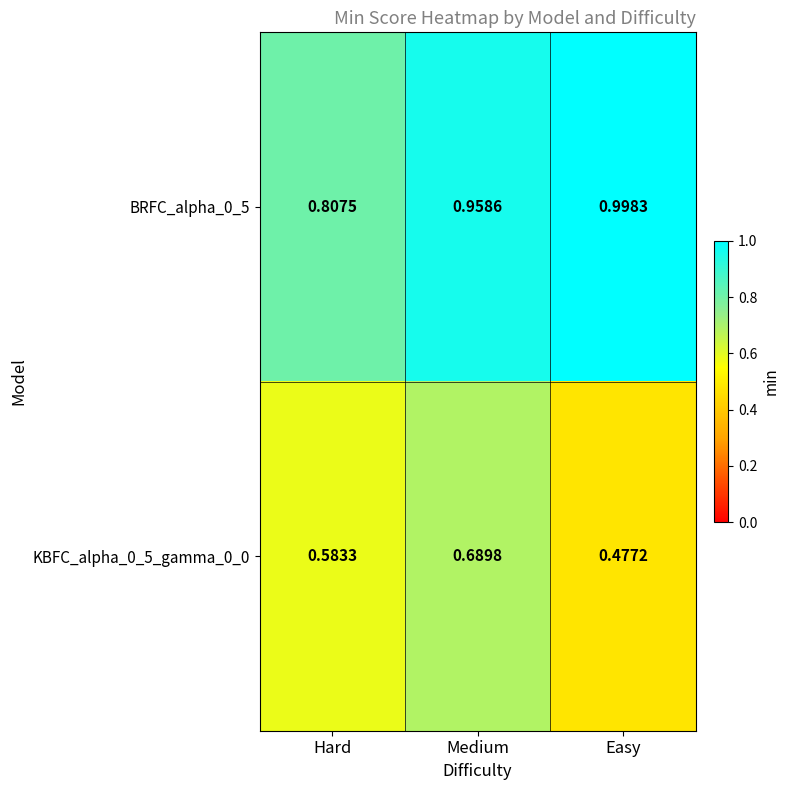

Which category has the highest value across all series?

Easy